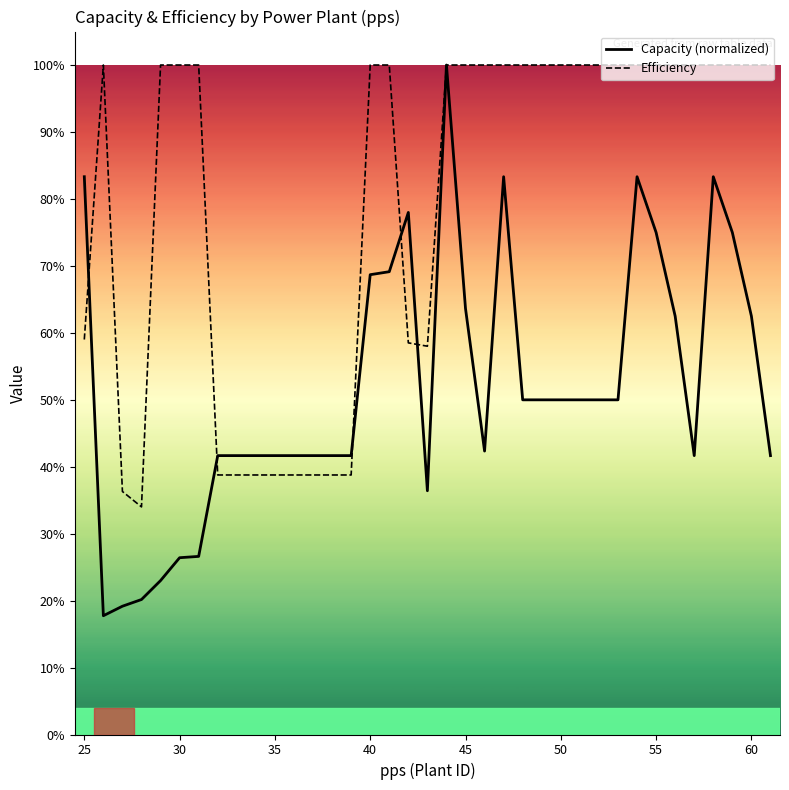

Reading left to right, what are all the values shown in this chart?

Capacity (normalized): 0.8	0.2	0.2	0.2	0.2	0.3	0.3	0.4	0.4	0.4	0.4	0.4	0.4	0.4	0.4	0.7	0.7	0.8	0.4	1.0	0.6	0.4	0.8	0.5	0.5	0.5	0.5	0.5	0.5	0.8	0.7	0.6	0.4	0.8	0.7	0.6	0.4
Efficiency: 0.6	1.0	0.4	0.3	1.0	1.0	1.0	0.4	0.4	0.4	0.4	0.4	0.4	0.4	0.4	1.0	1.0	0.6	0.6	1.0	1.0	1.0	1.0	1.0	1.0	1.0	1.0	1.0	1.0	1.0	1.0	1.0	1.0	1.0	1.0	1.0	1.0